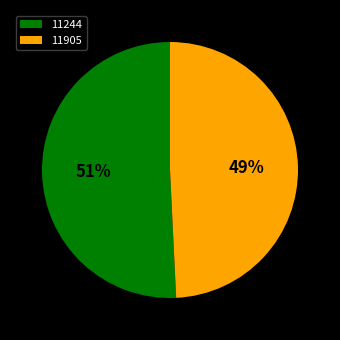

To the nearest percent, what is the combined percentage of 11905 and 11244?

100%